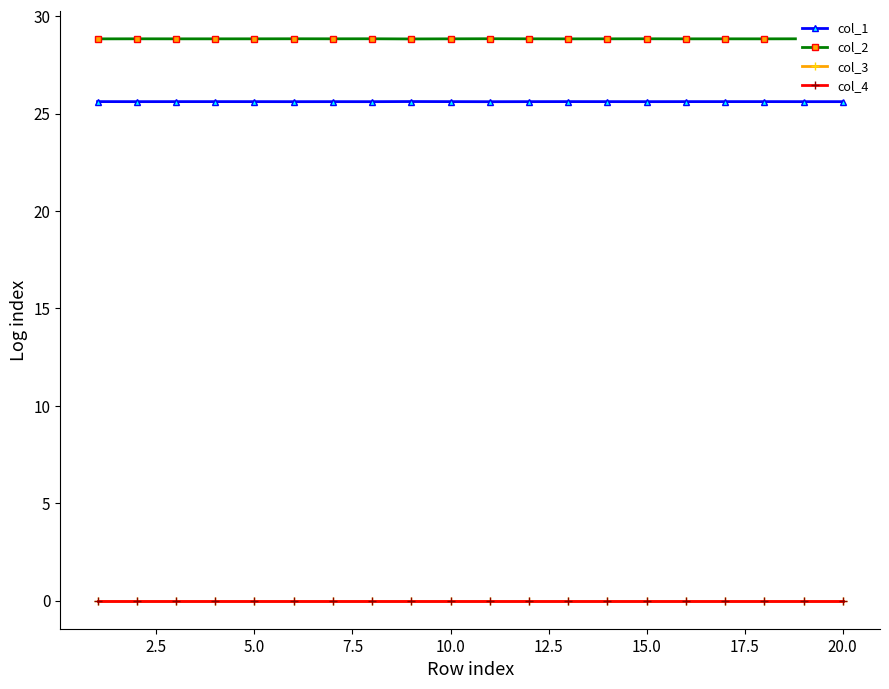

True or false: col_4 and col_3 intersect in this chart.

False